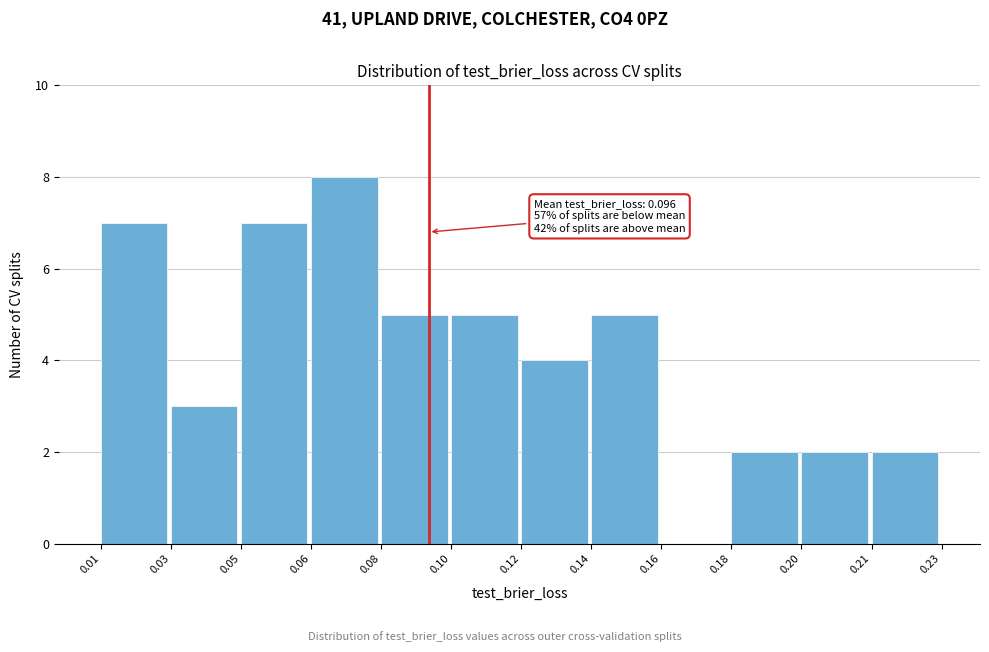

Reading right to left, extract all data points from this chart.

0.21=2	0.20=2	0.18=2	0.16=0	0.14=5	0.12=4	0.10=5	0.08=5	0.06=8	0.05=7	0.03=3	0.01=7